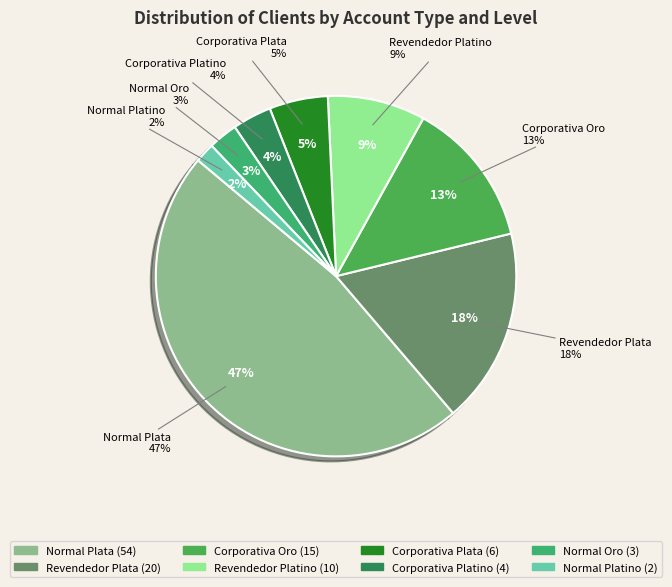

Approximately how many times larger is the value at Revendedor Platino compared to Corporativa Oro?

0.7